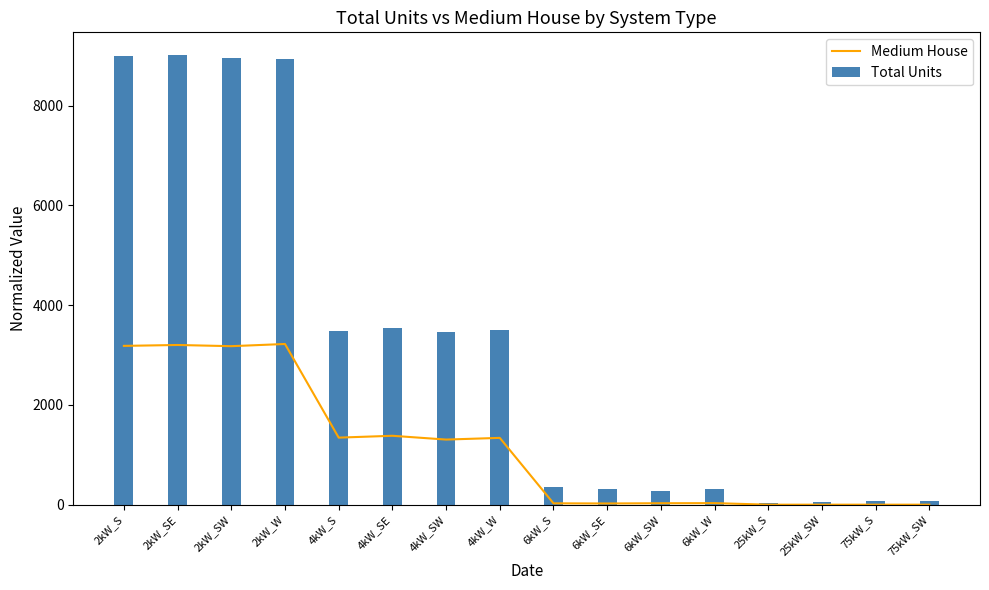

What is the difference between the maximum and minimum values?

3221